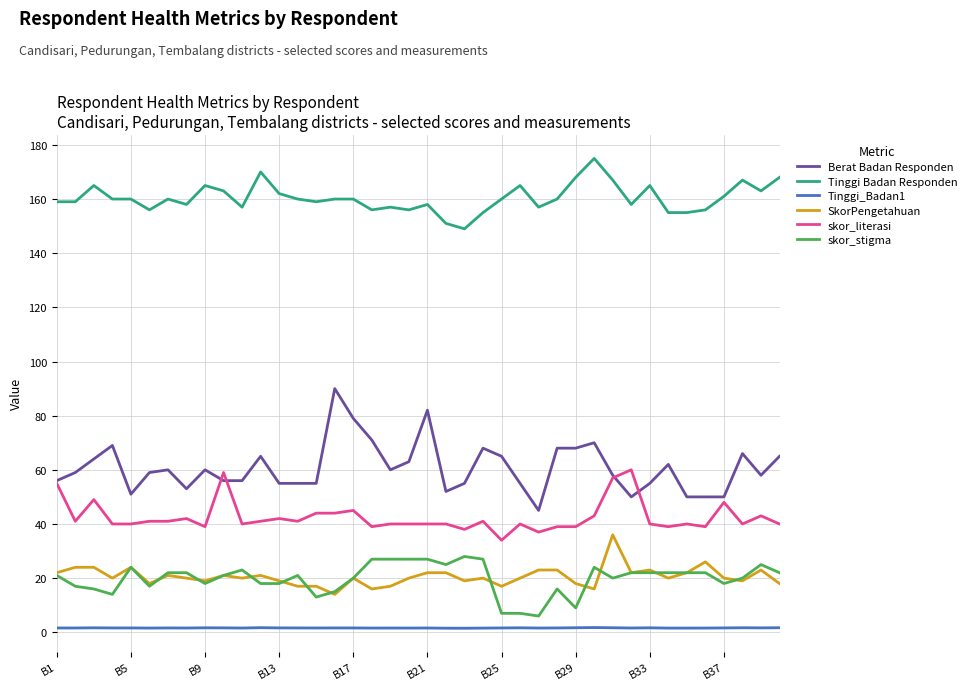

Which series has the largest total across all categories?

Tinggi Badan Responden